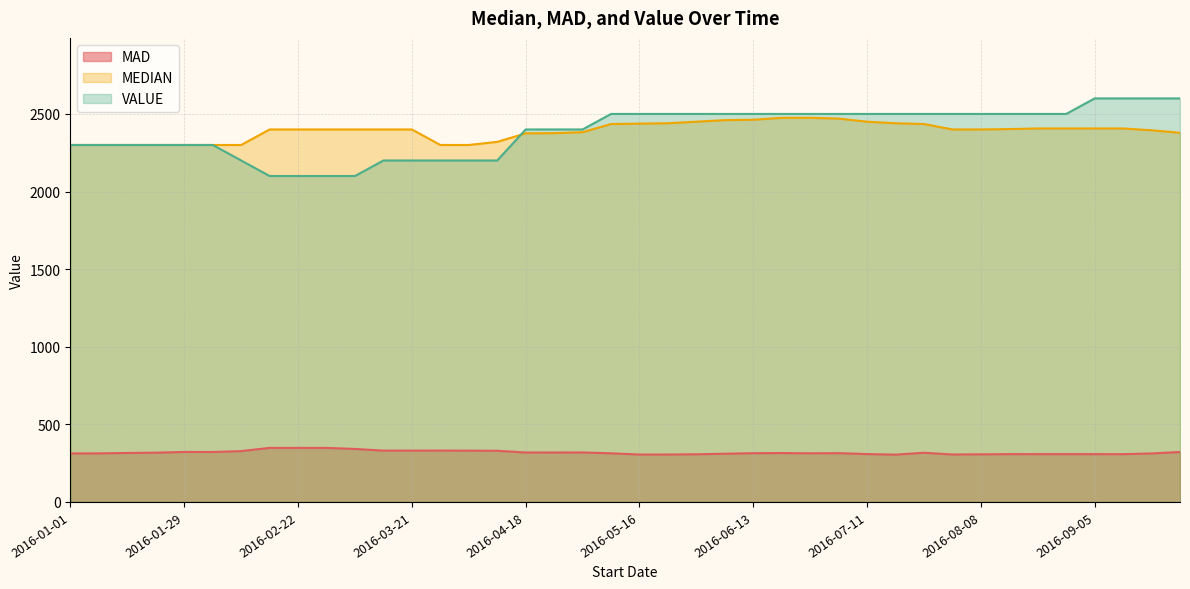

List the series in order of their peak value, lowest first.

MAD, MEDIAN, VALUE